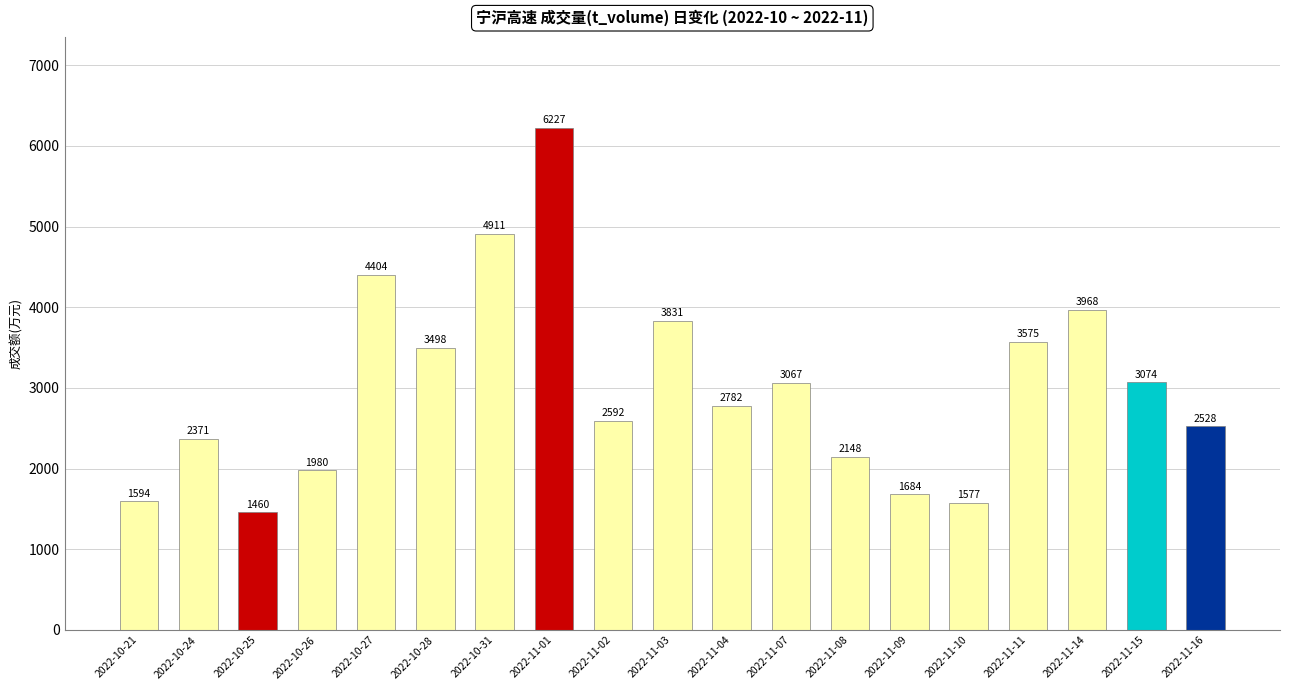

What is the smallest value displayed?

1460